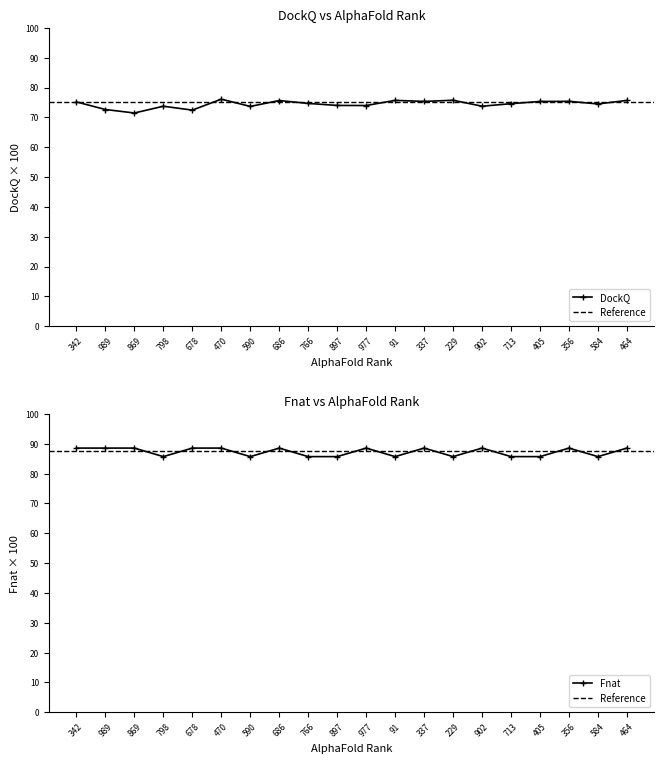

True or false: DockQ and Fnat intersect in this chart.

False